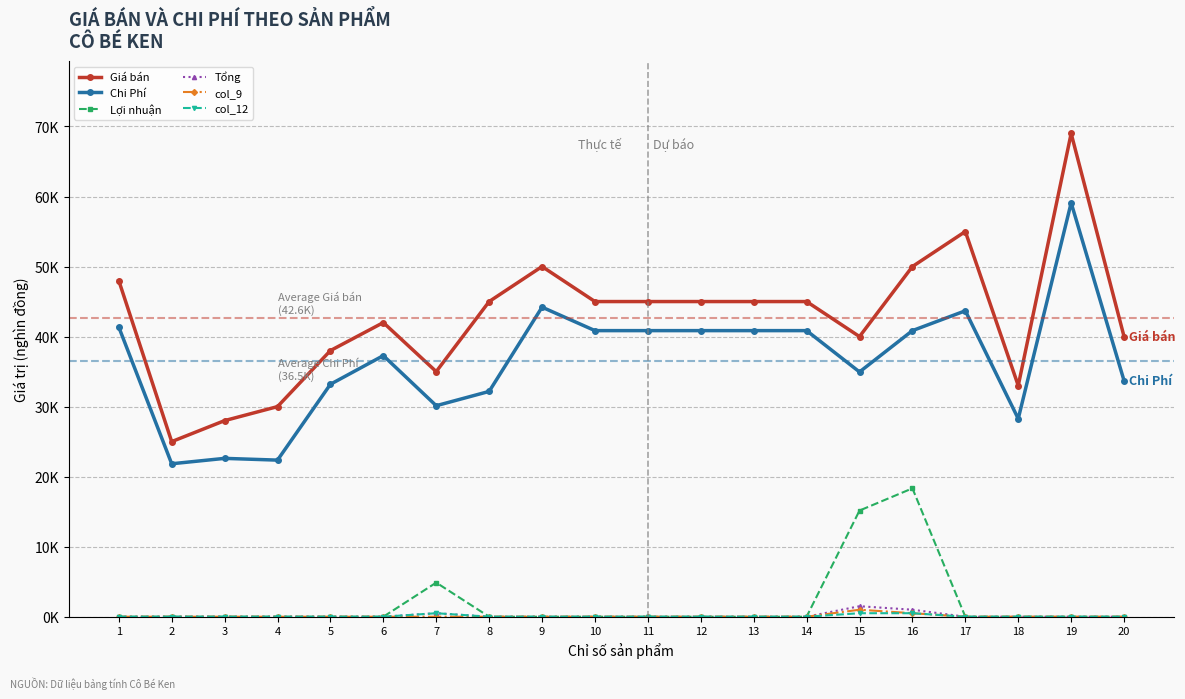

Which series has the largest total across all categories?

Giá bán